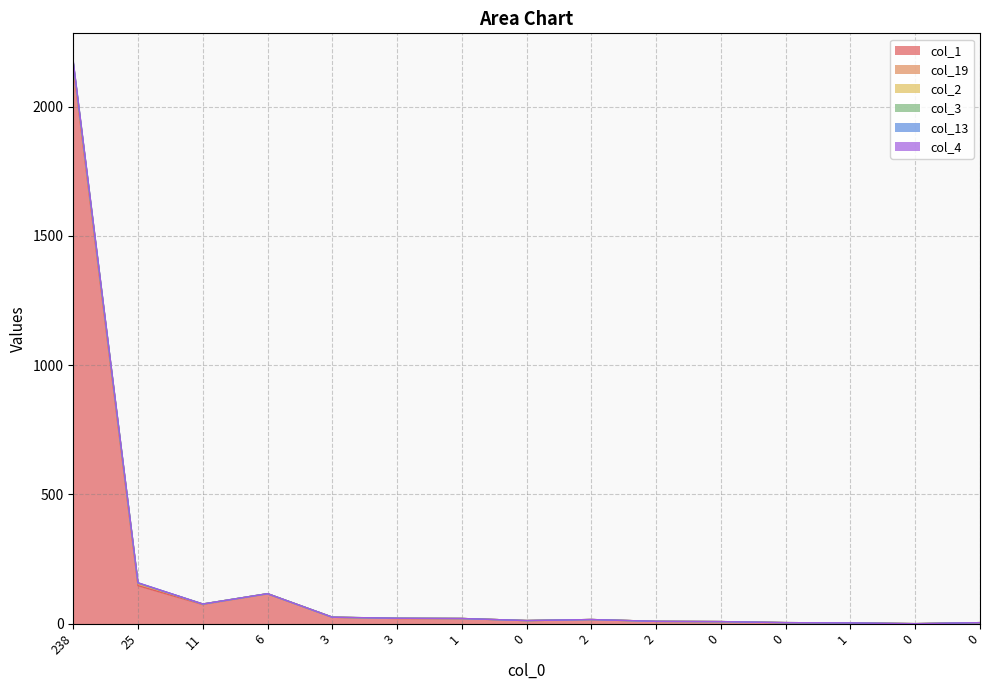

Does the chart have visible grid lines?

Yes